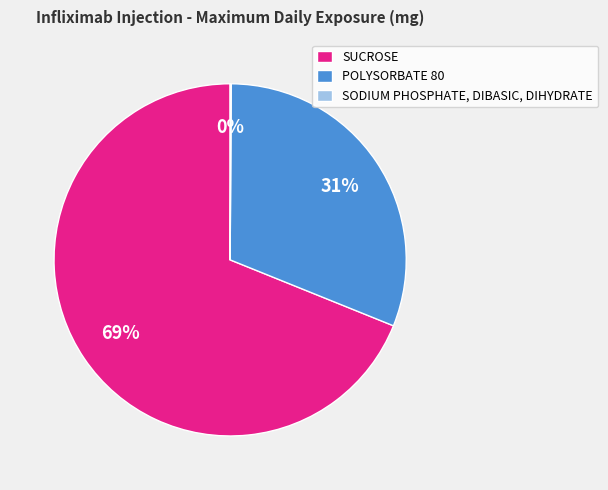

Approximately how many times larger is the value at SUCROSE compared to POLYSORBATE 80?

2.2